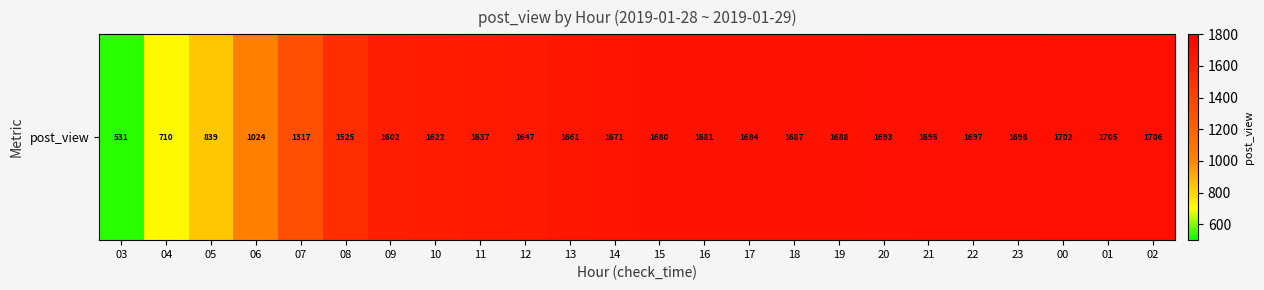

How many data points are above 1680?

11